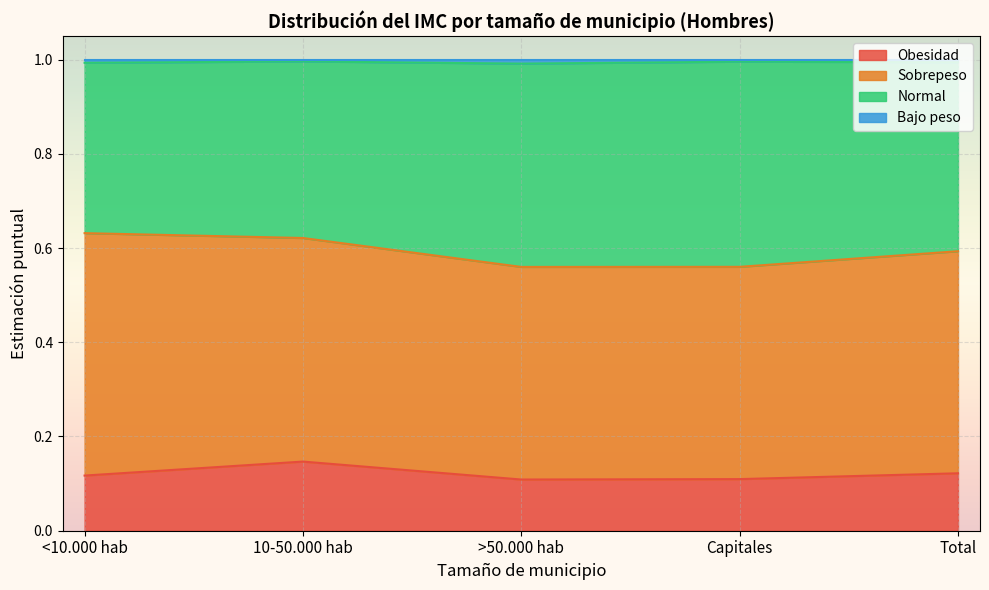

What is the smallest value displayed?

0.1